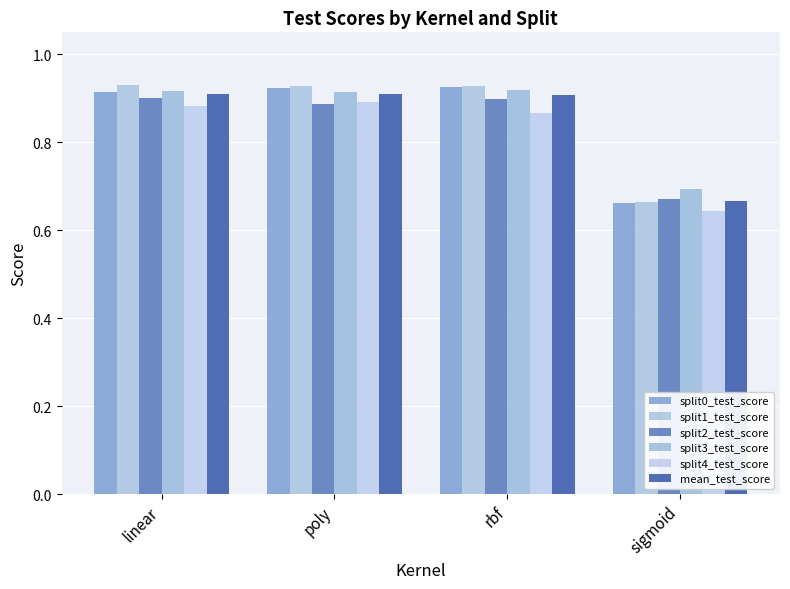

Are the bars grouped side by side (vs. stacked)?

Yes